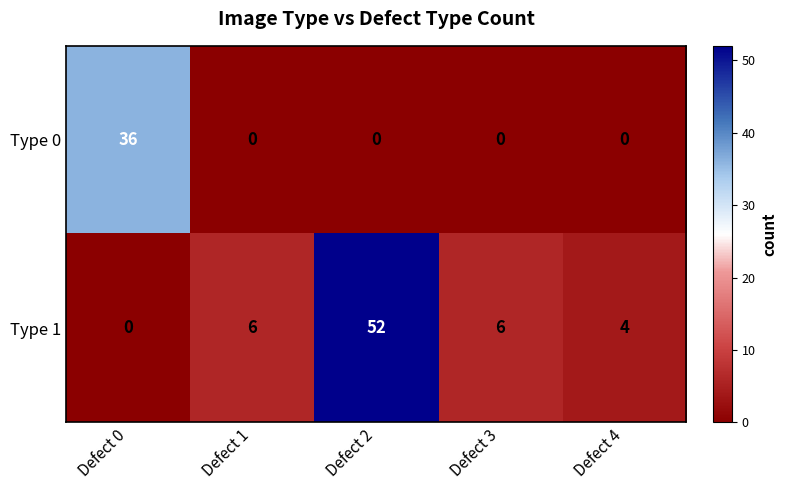

The Type 1 series shows 6 at Defect 1. True or false?

True